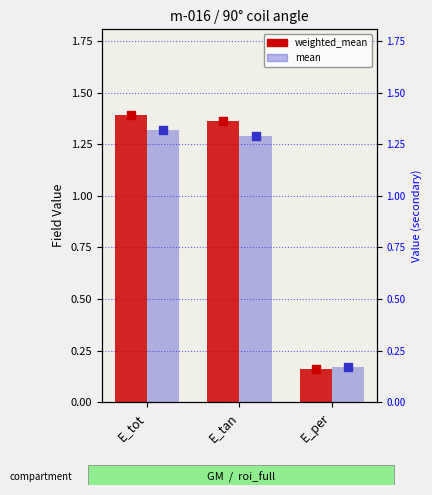

Which series has the largest total across all categories?

weighted_mean